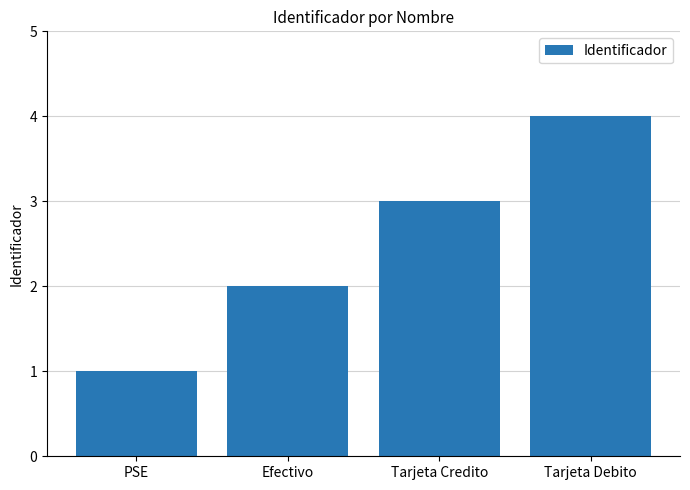

What is the value of the 1st bar from the left?

1